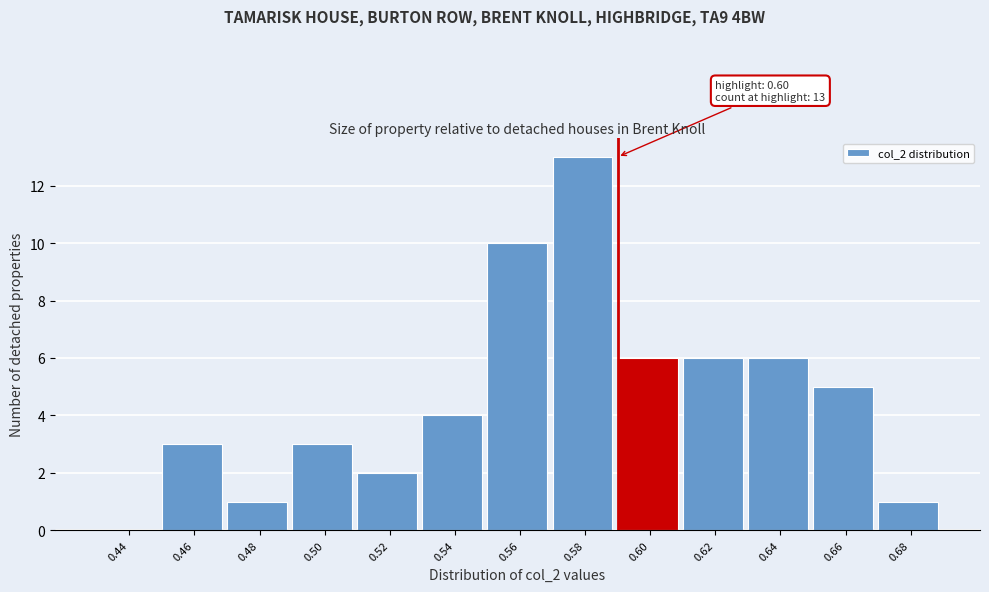

Reading left to right, what are all the values shown in this chart?

0.44=0	0.46=3	0.48=1	0.50=3	0.52=2	0.54=4	0.56=10	0.58=13	0.60=6	0.62=6	0.64=6	0.66=5	0.68=1